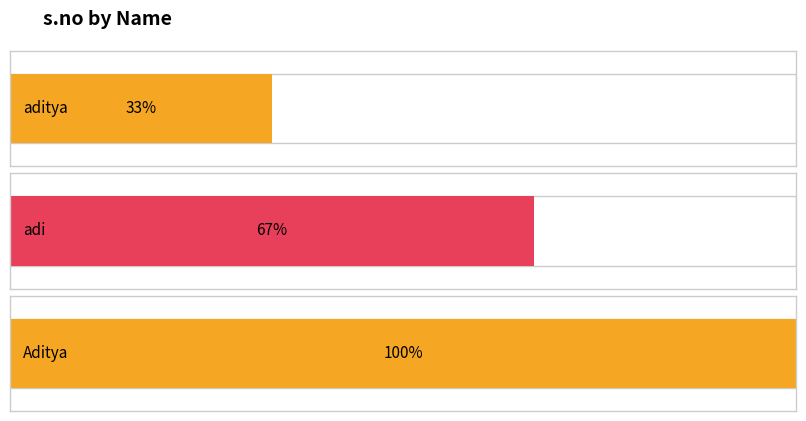

Are the bars horizontal?

Yes